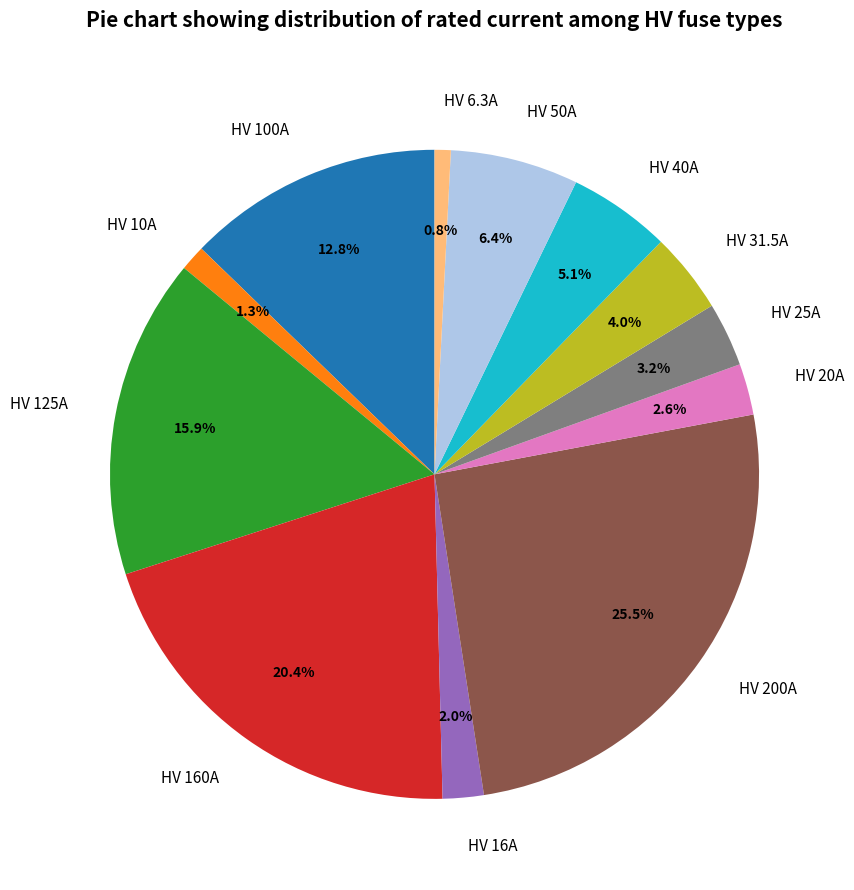

How much of the chart is everything except HV 20A?

97.4%